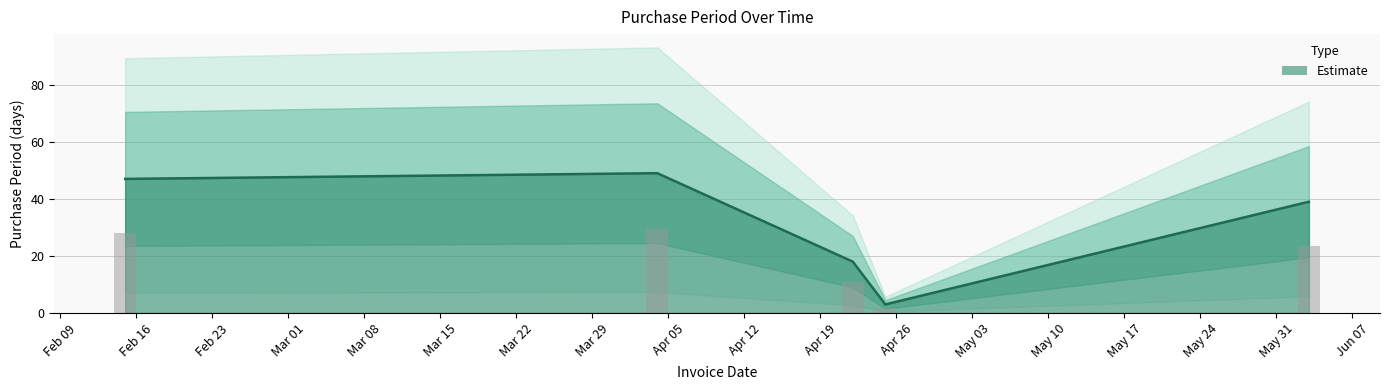

True or false: the data shows 47 at 2016-02-15.

True